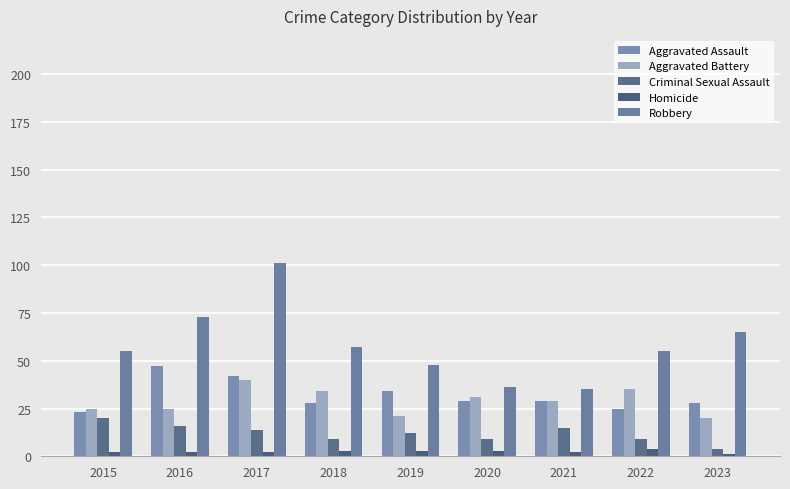

The value of Robbery at 2021 is 9. True or false?

False